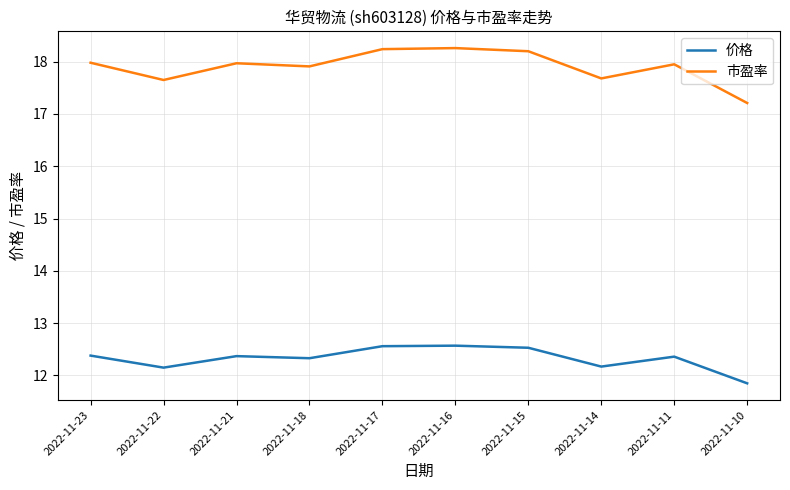

True or false: 市盈率 and 价格 intersect in this chart.

False